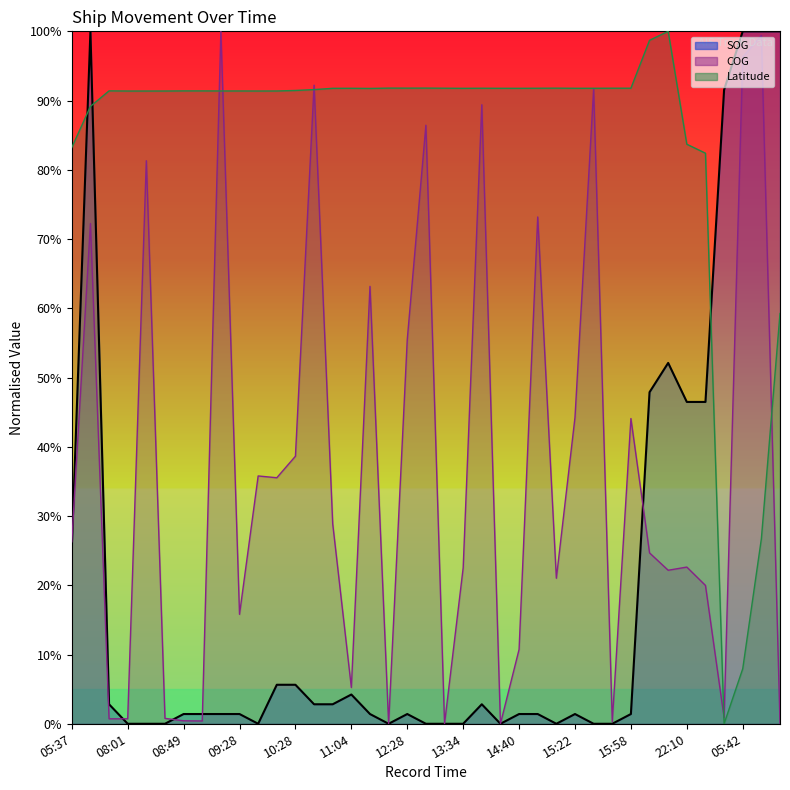

Count the number of categories in the chart.

39